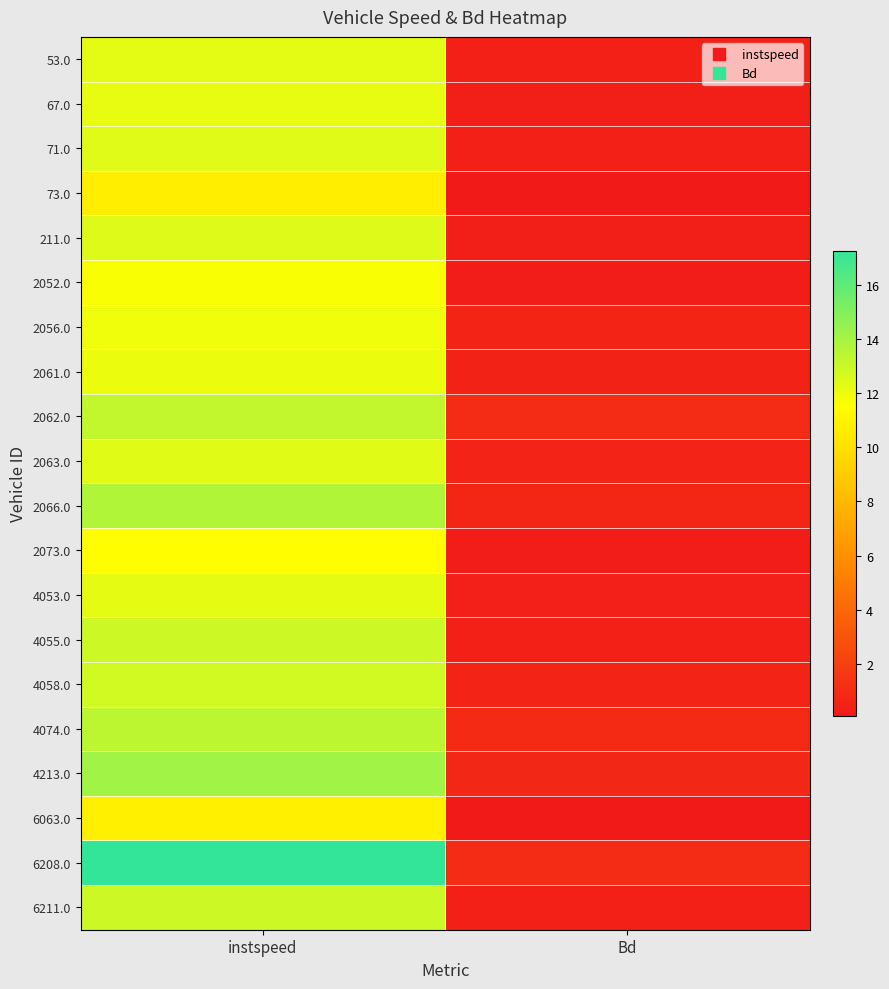

Which has a higher value, Bd or instspeed?

instspeed